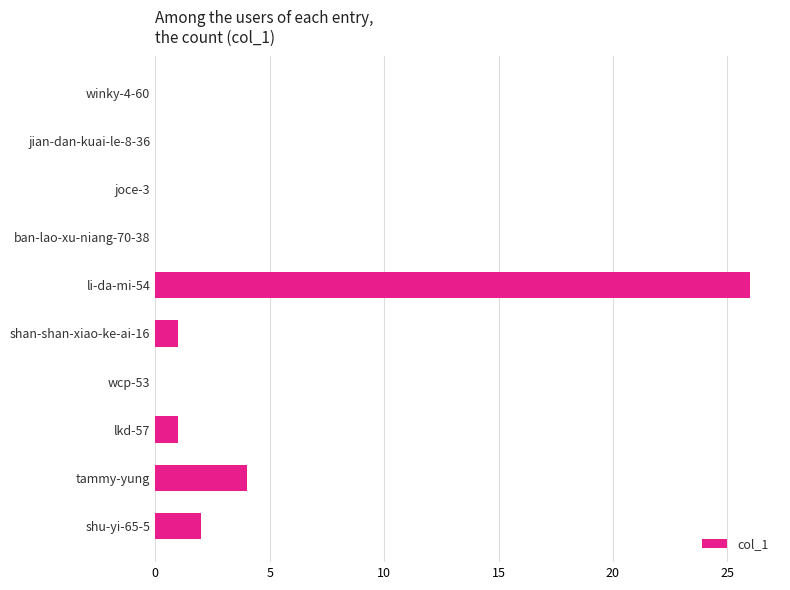

What is the sum of the values at tammy-yung and joce-3?

4